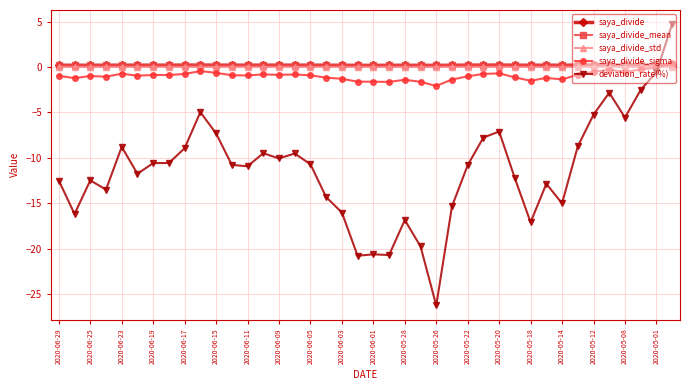

What is the maximum value shown in the chart?

4.8